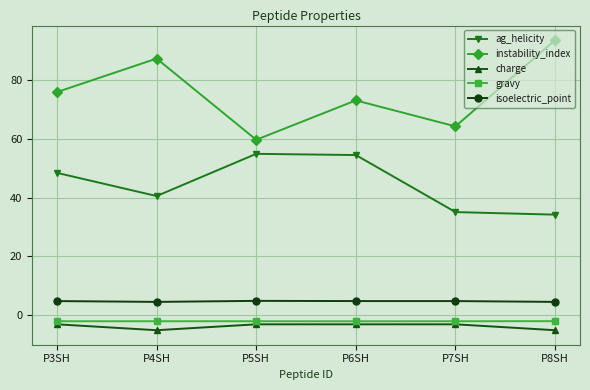

List the series in order of their peak value, highest first.

instability_index, ag_helicity, isoelectric_point, gravy, charge